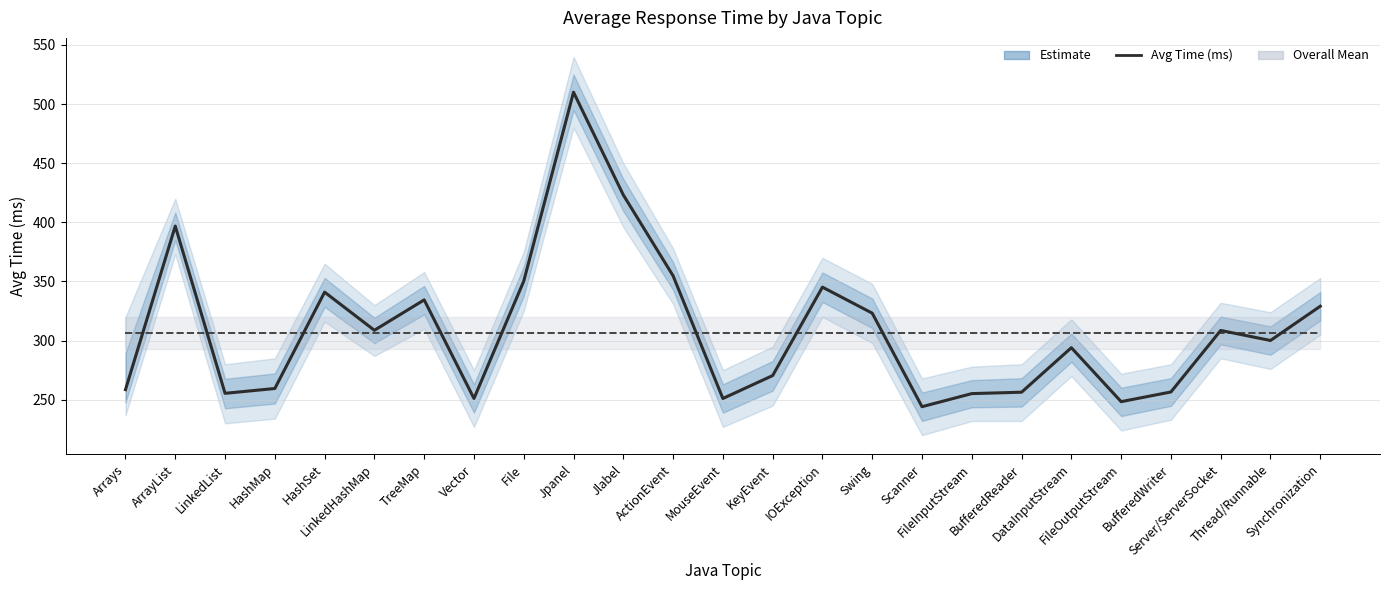

What is the label of the 8th point from the left?

Vector